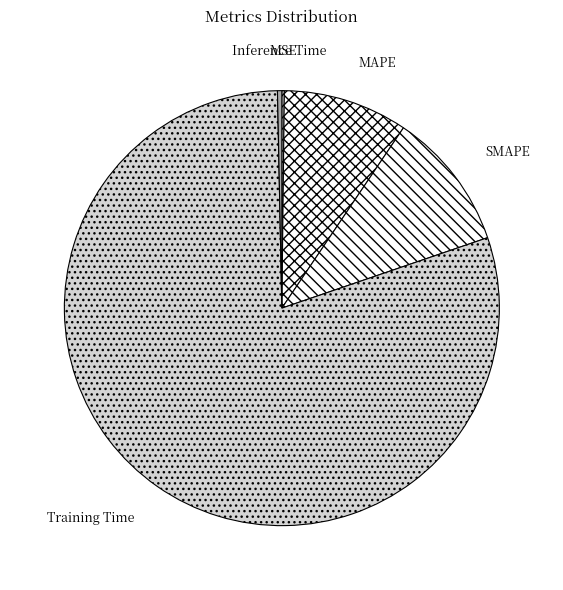

Which slice represents more than half of the pie?

Training Time